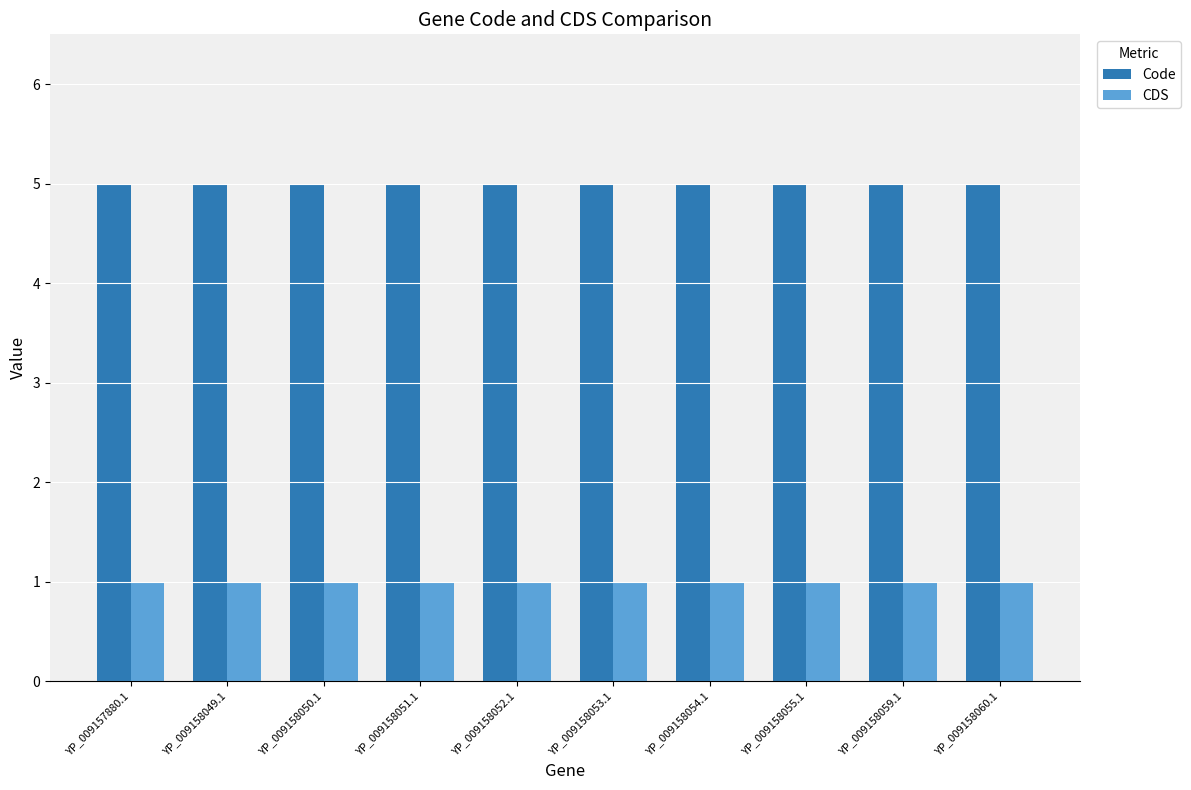

True or false: CDS has a value of 1 at YP_009158053.1.

True